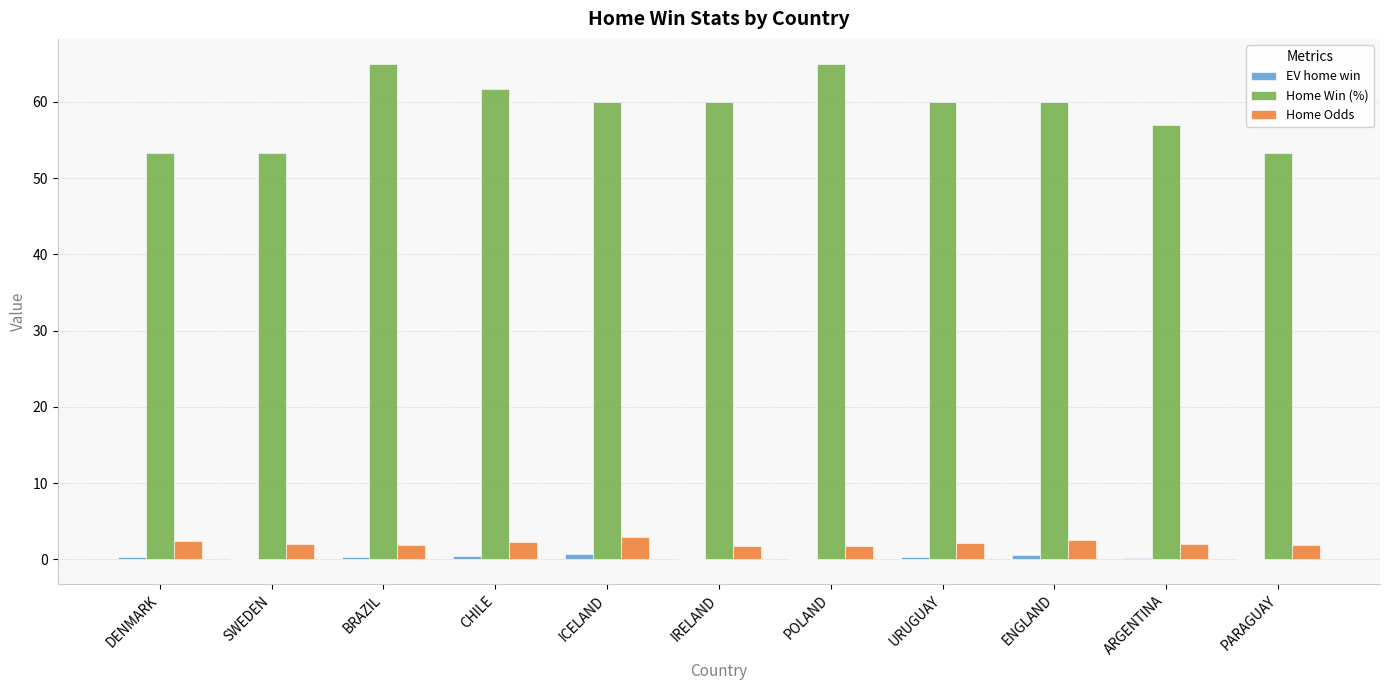

What is the sum of all Home Odds values?

23.6